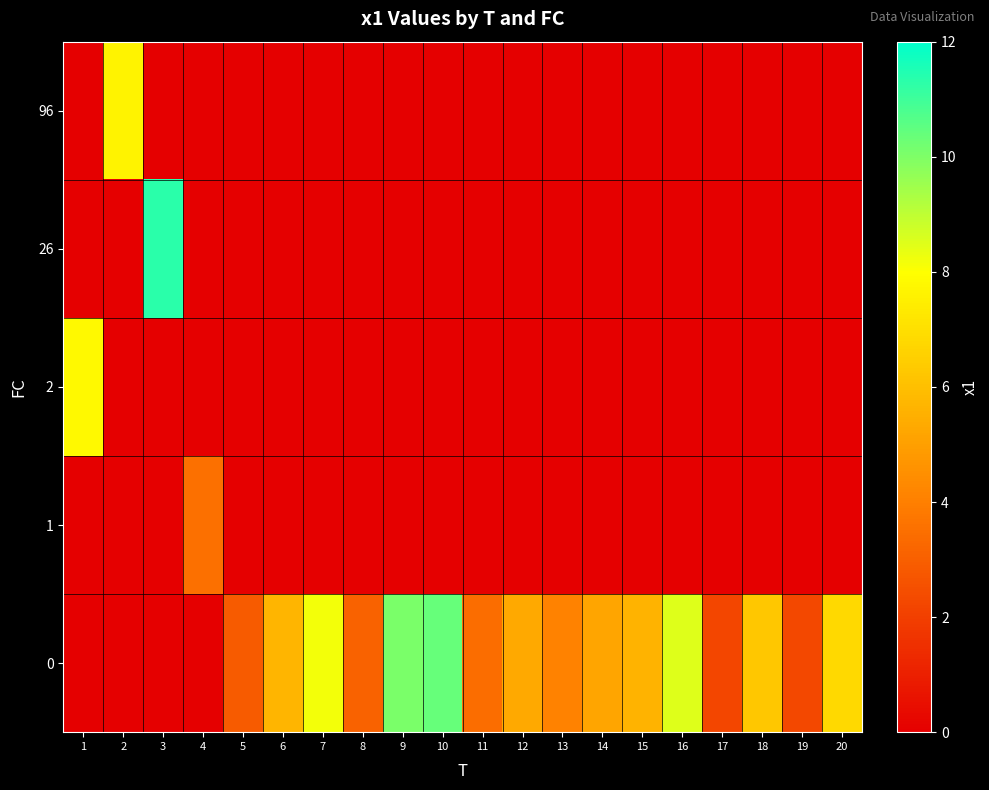

How many data points does each series have?

20